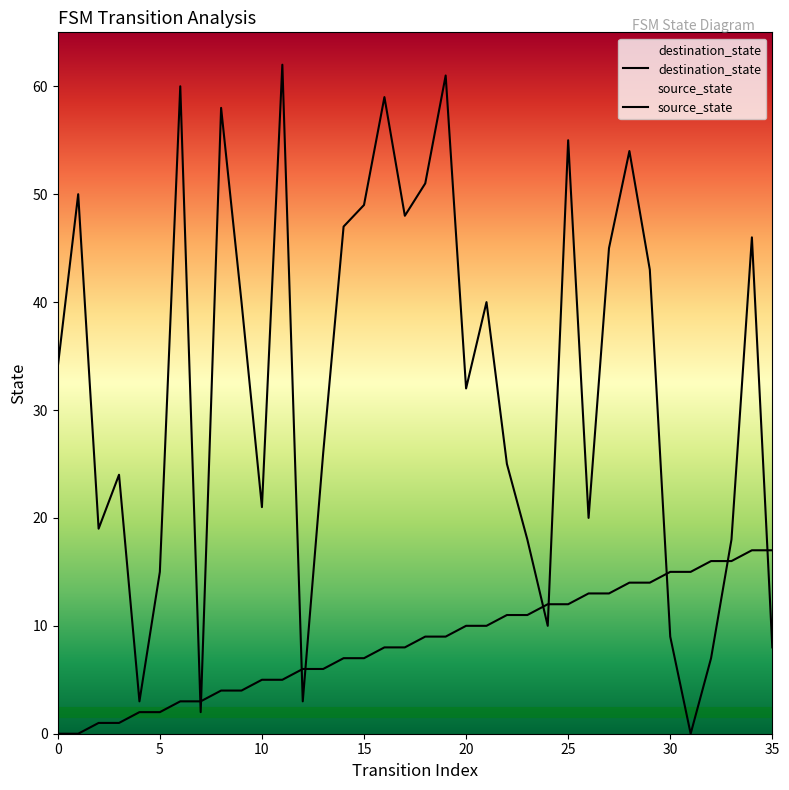

True or false: source_state has more than 2 points higher than both neighbors.

False